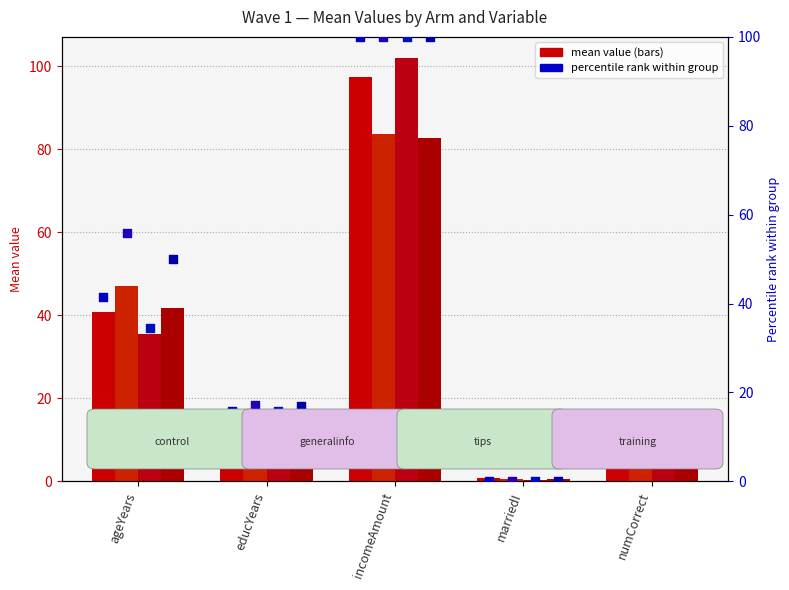

At how many categories does at least one series exceed 60?

1